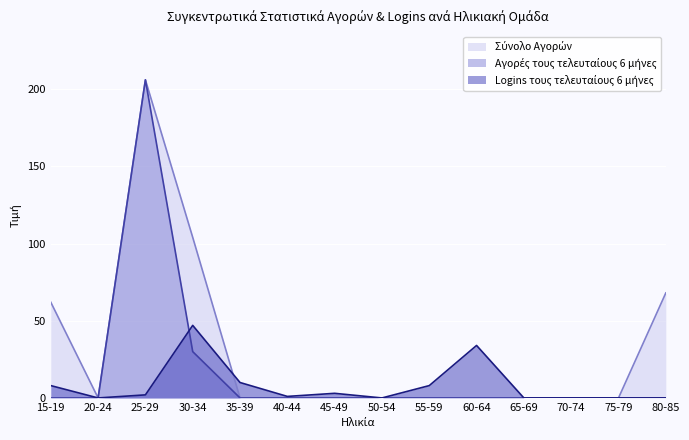

What is the maximum value for Σύνολο Αγορών?

206